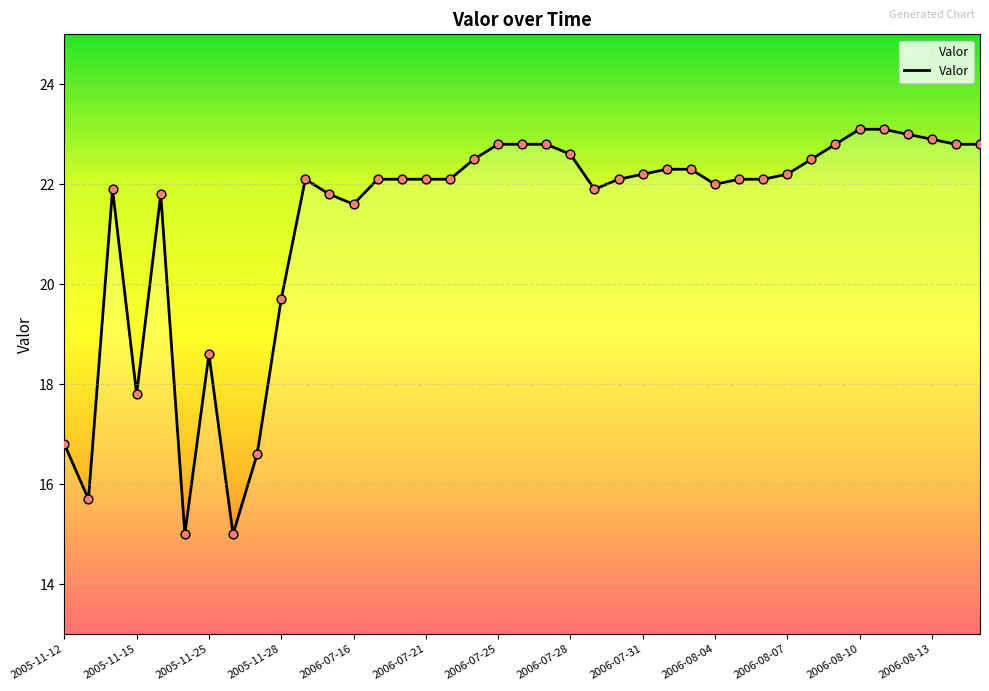

What is the difference between the maximum and minimum values?

8.1